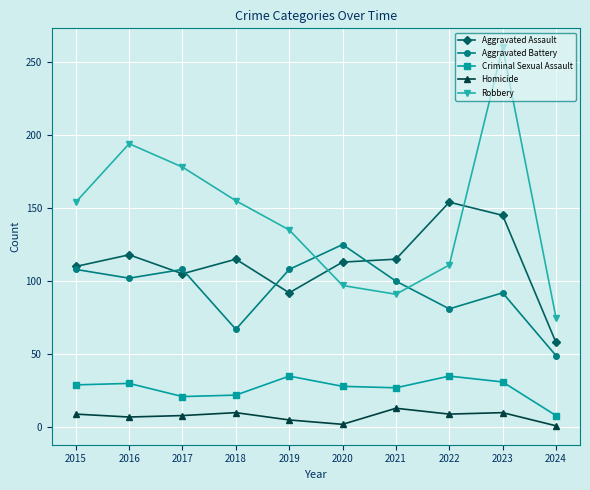

List the series in order of their peak value, highest first.

Robbery, Aggravated Assault, Aggravated Battery, Criminal Sexual Assault, Homicide